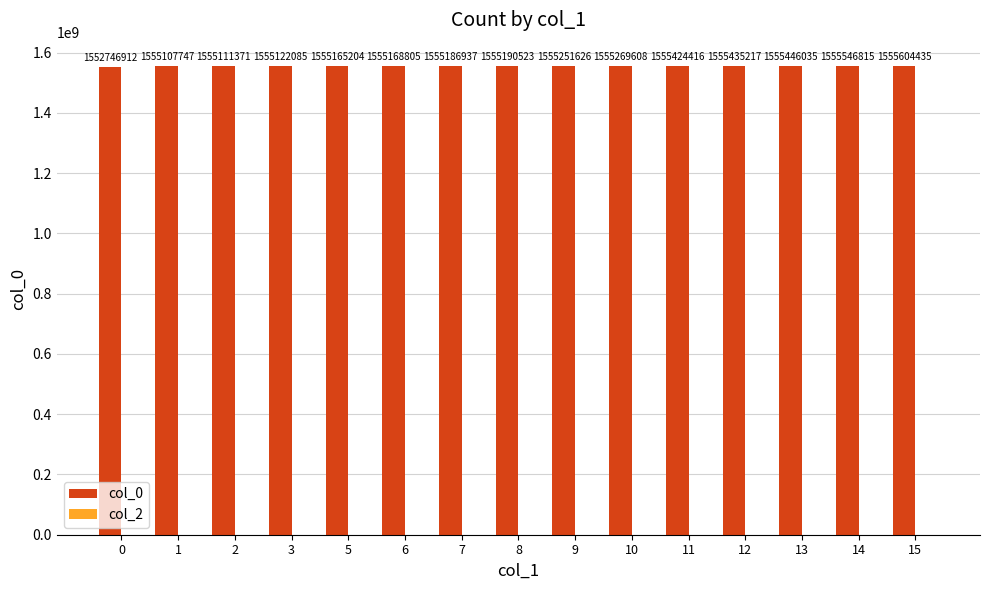

What value does the data have at 13?

1555446035